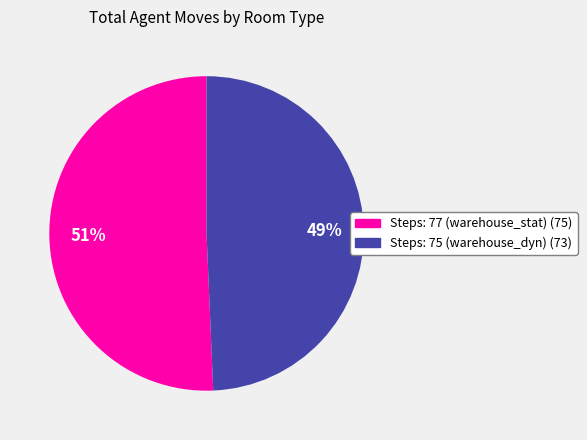

Does Steps: 77 (warehouse_stat) account for over 50% of the chart?

Yes